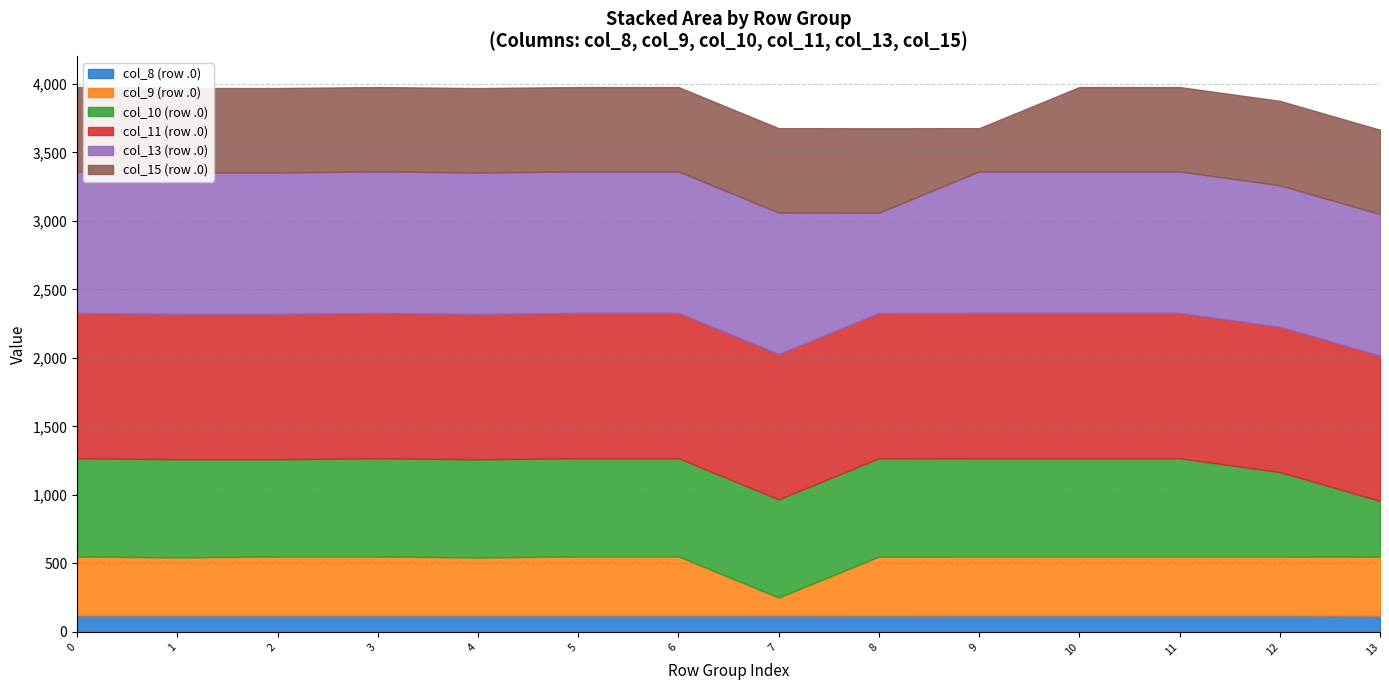

What are all the series names shown in the legend?

col_8 (row .0), col_9 (row .0), col_10 (row .0), col_11 (row .0), col_13 (row .0), col_15 (row .0)